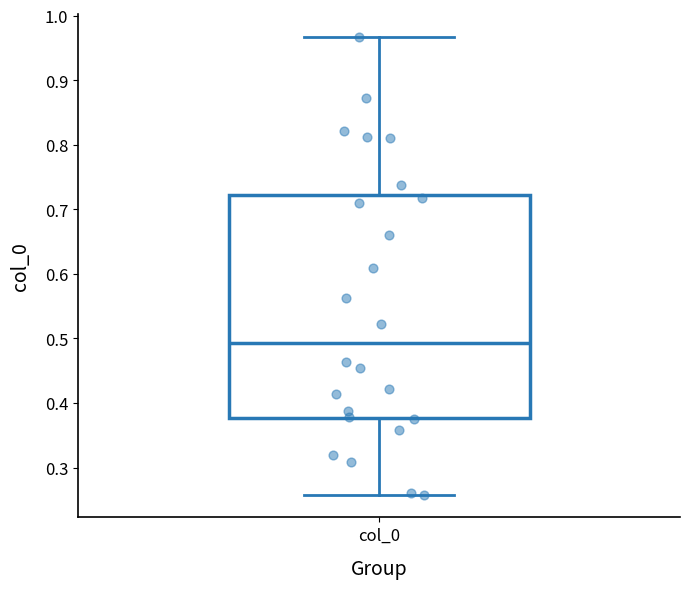

Read this box plot against the y-axis: the position of the median line, the range covered by the box, and the ends of both whiskers. The values are not printed on the chart, so give them approximately, as read against the axis.

median 0.49, box 0.38 to 0.72, whiskers 0.26 to 0.97